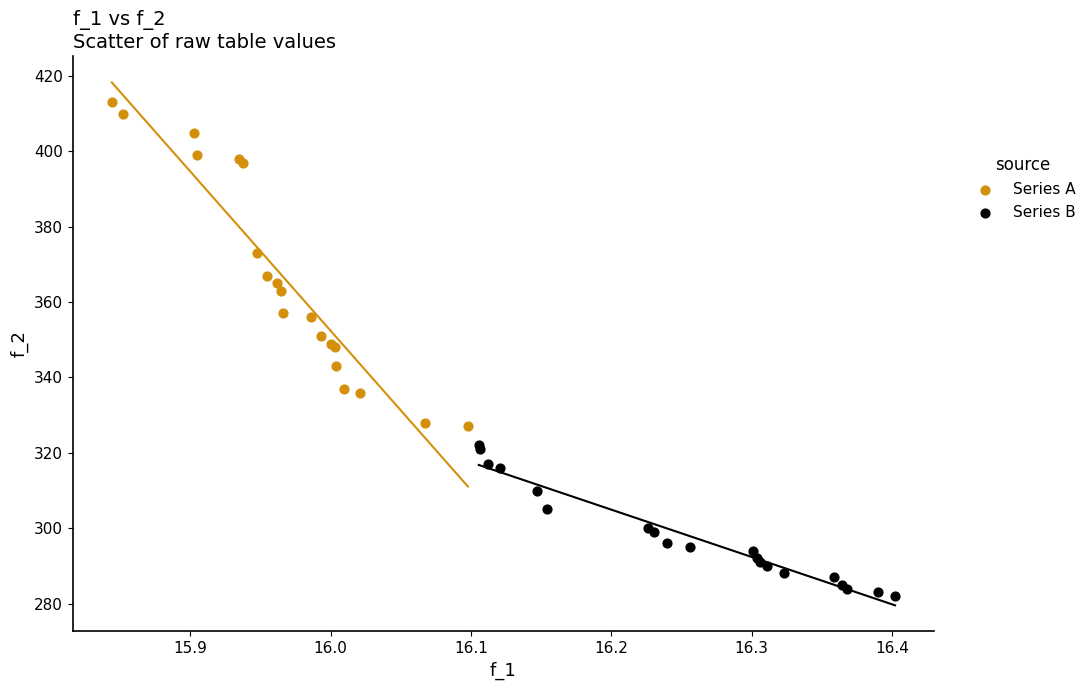

Which series has the widest spread of Y values?

Series A